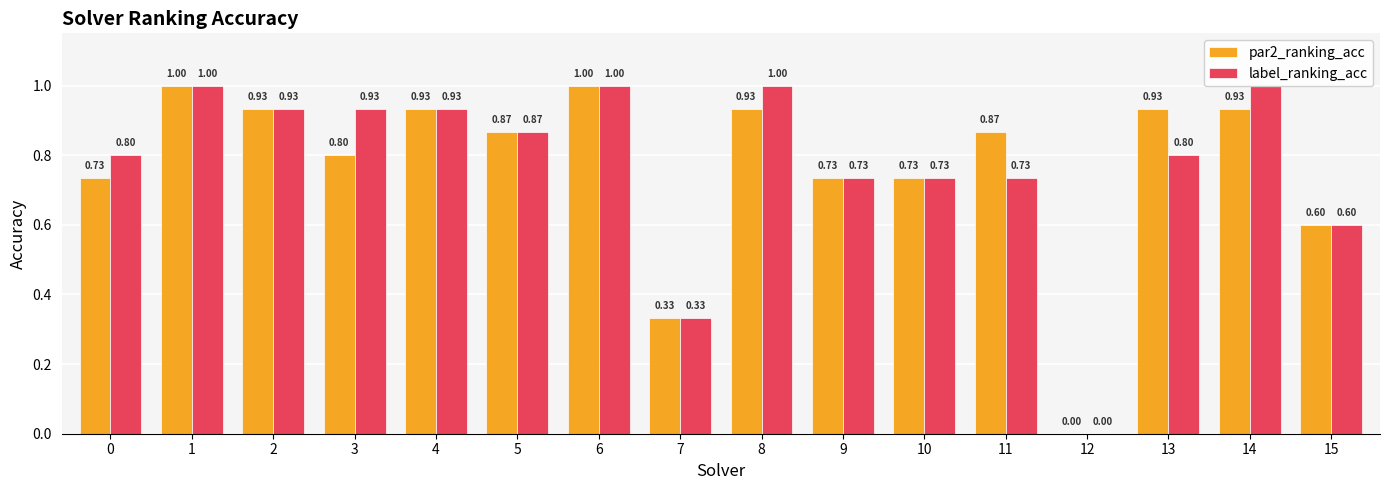

Is it true that par2_ranking_acc equals 0.5 at 8?

False